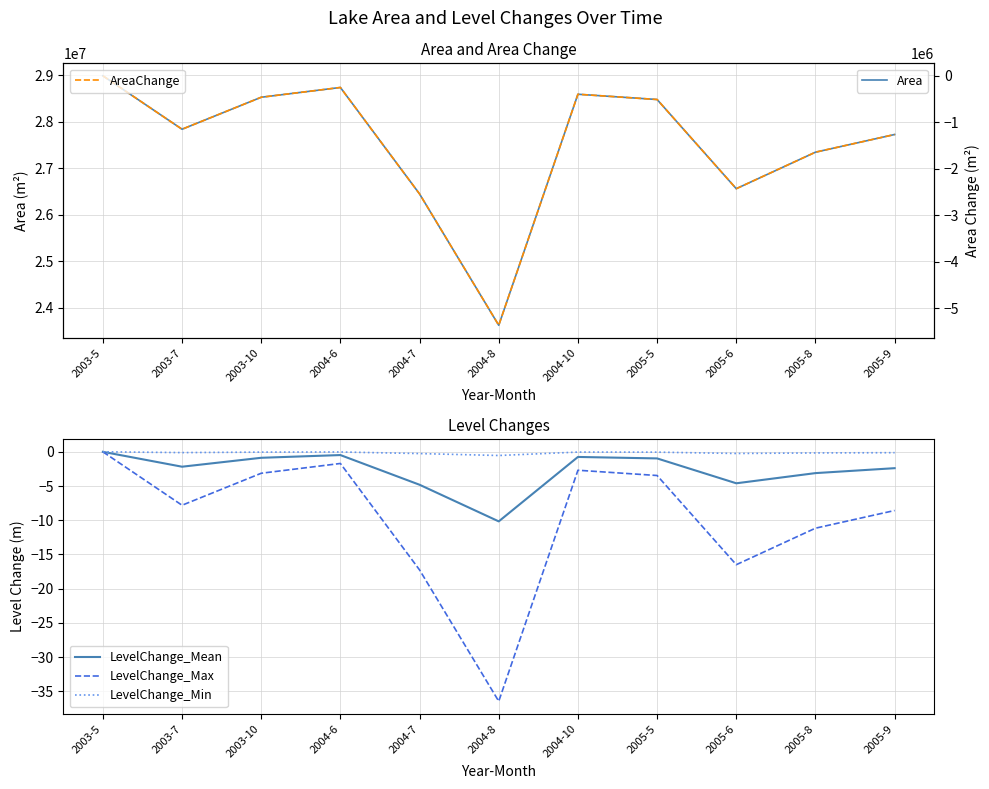

What is the sum of the Area values at 2005-9 and 2005-8?

55071900.0